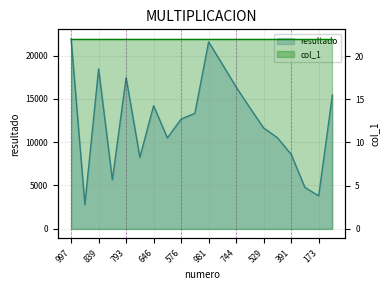

Which category has the lowest value across all series?

127